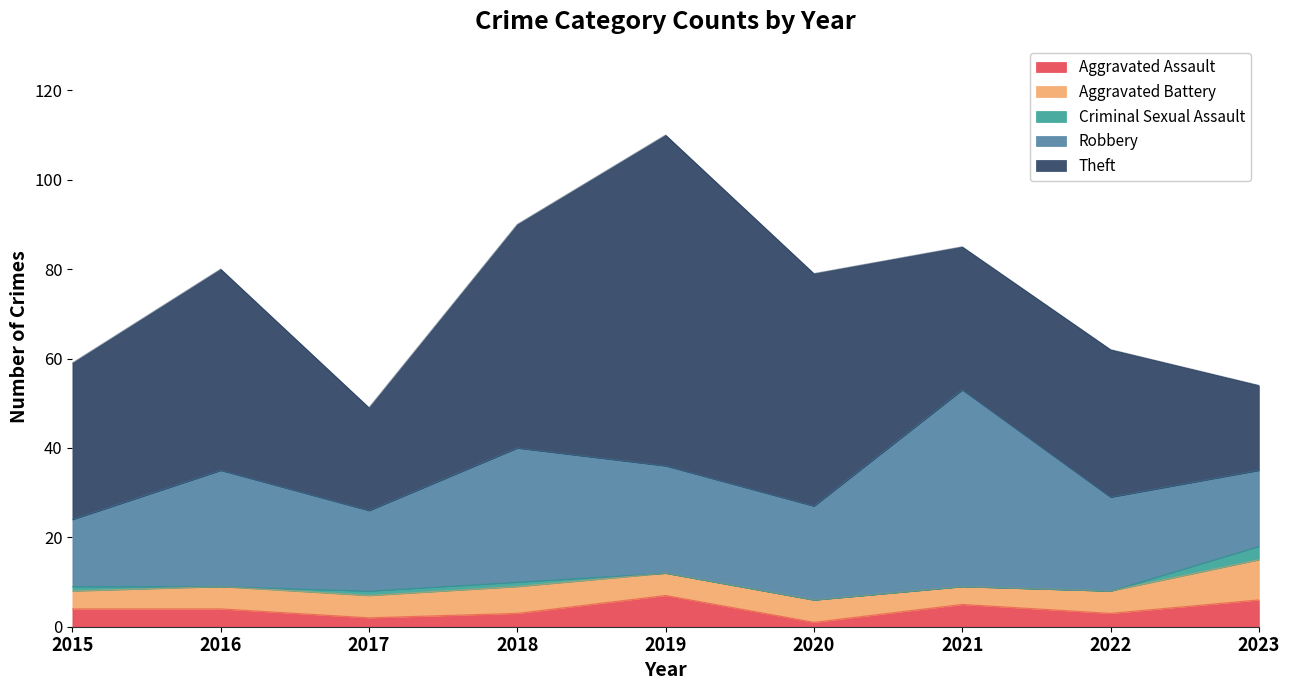

Where is the first local minimum for Criminal Sexual Assault?

2016